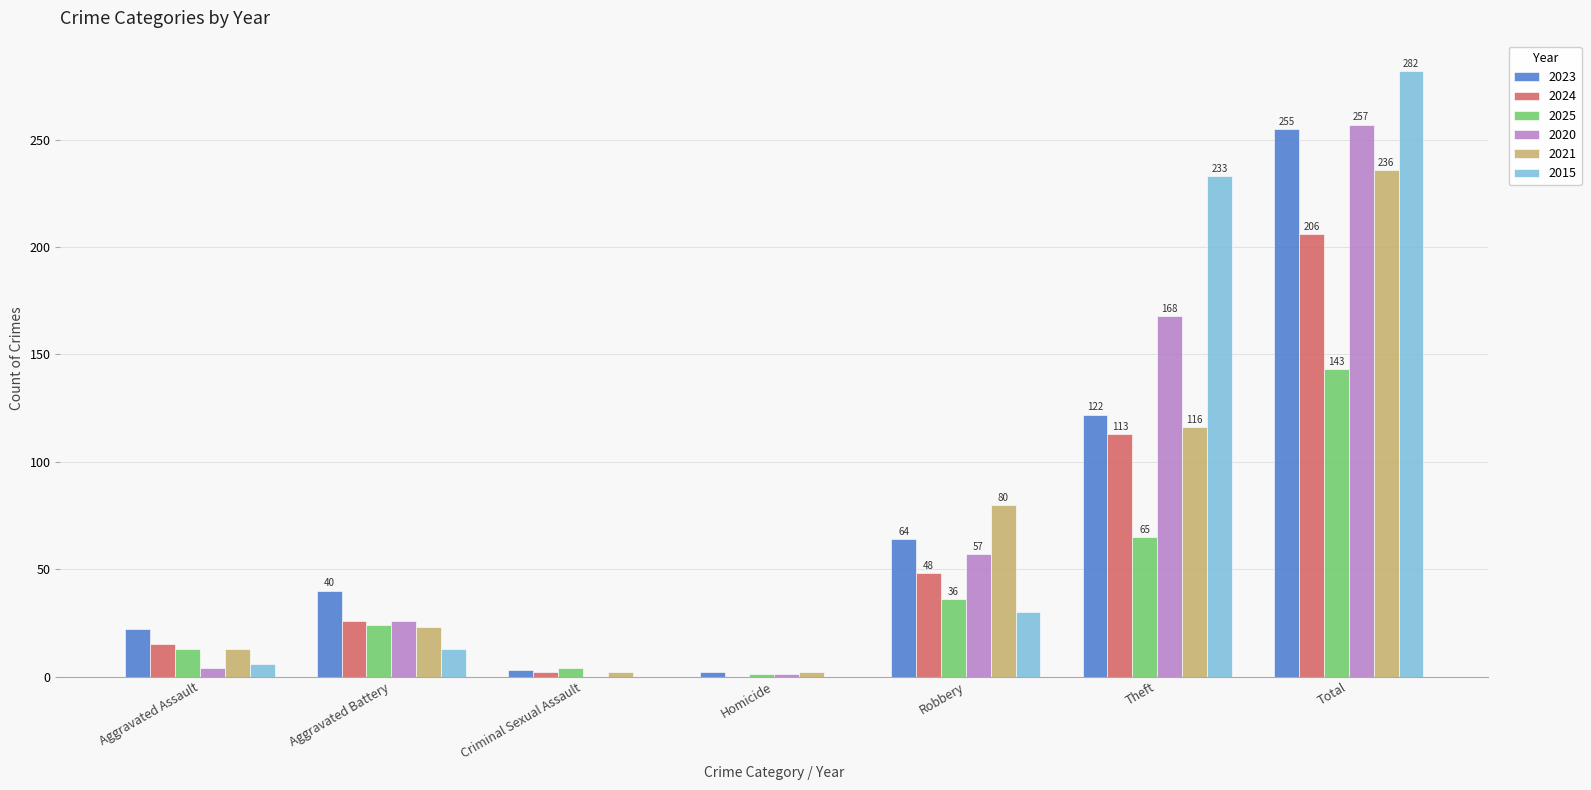

How many groups of bars are there?

7